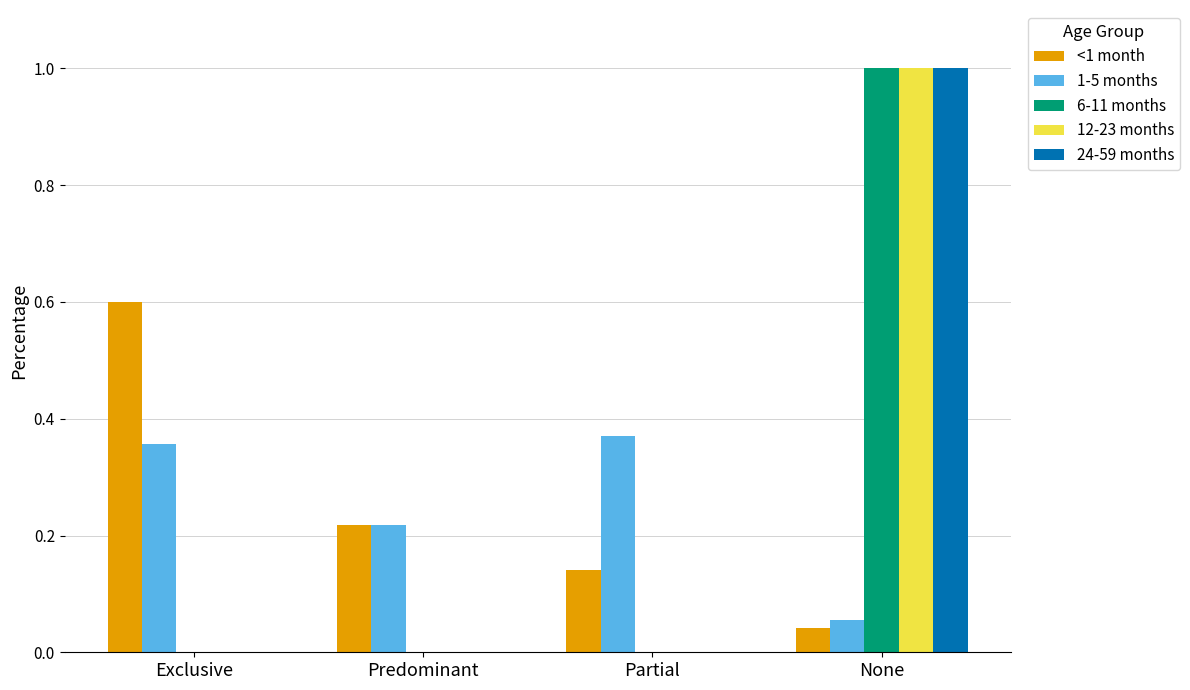

The value of 12-23 months at Predominant is -0.5. True or false?

False